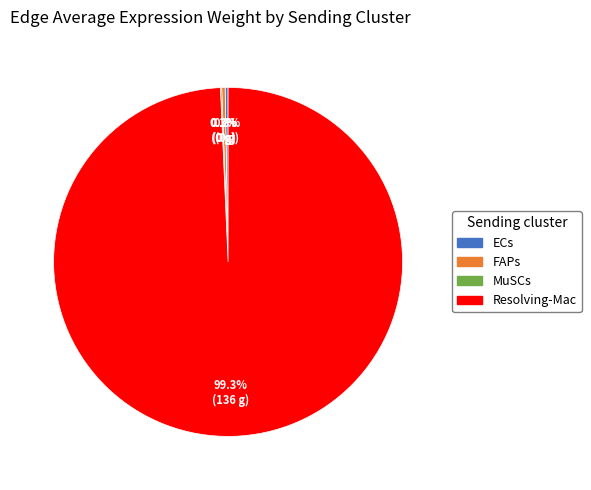

Is there any slice that represents more than half of the pie?

Yes